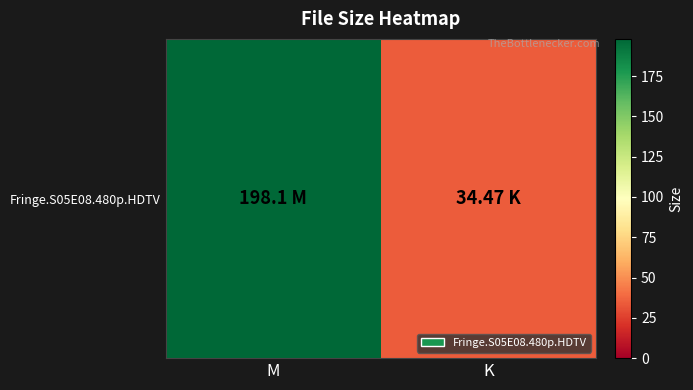

What is the difference between the values at M and K?

163.6